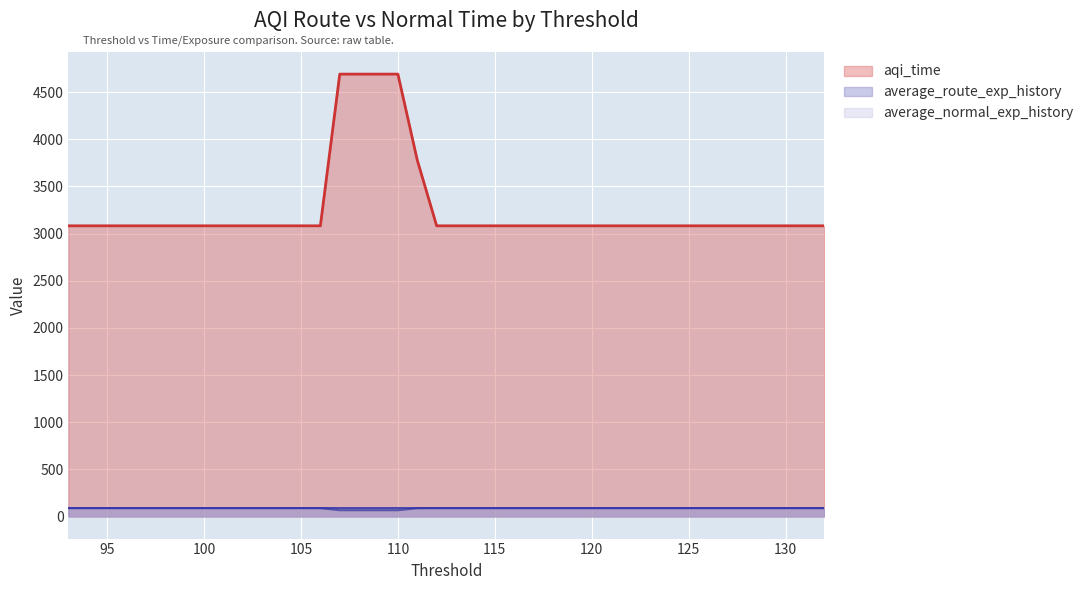

Which series has the widest spread of values?

aqi_time